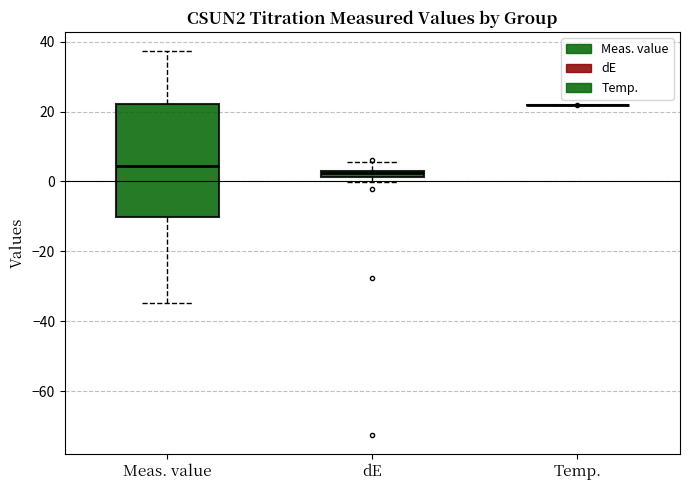

Comparing the boxes themselves (not the whiskers), which one is the tallest?

Meas. value